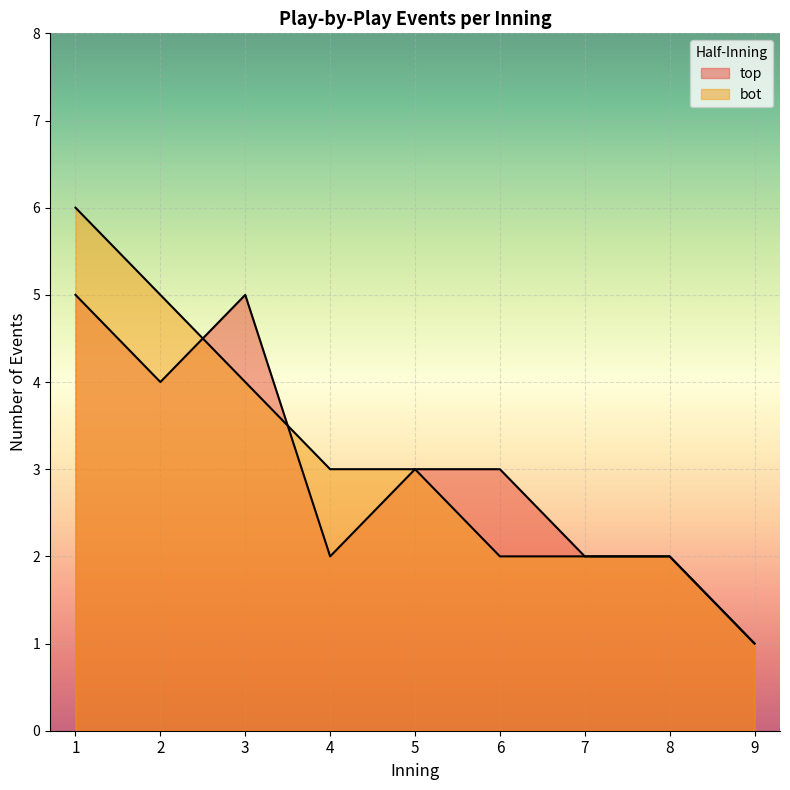

The value of bot_events at 9 is 0. True or false?

False